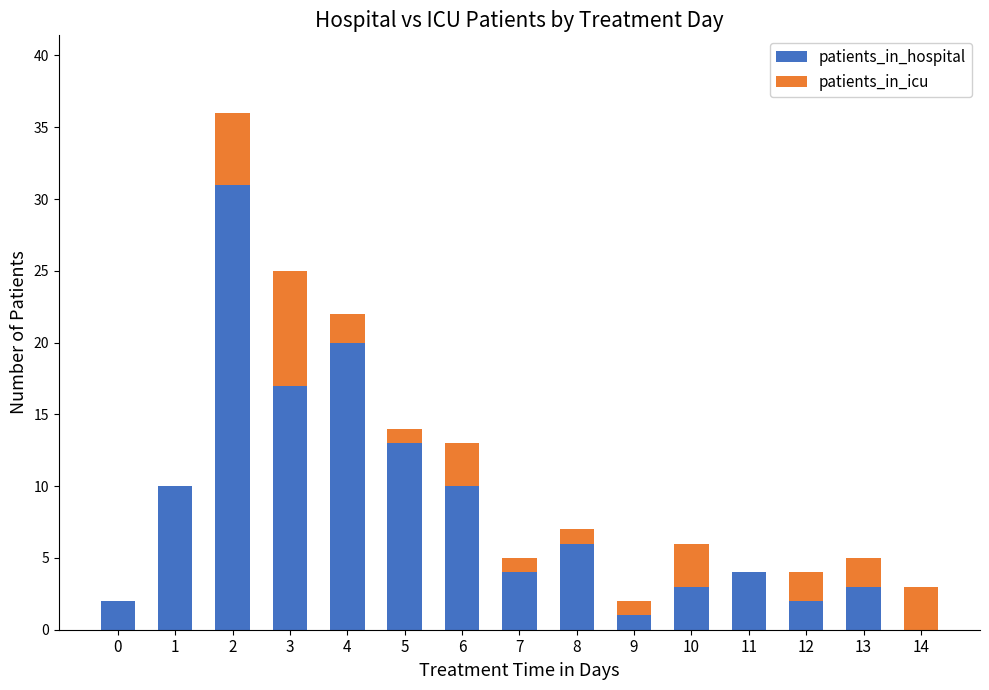

Reading left to right, what are the values for patients_in_hospital?

0=2	1=10	2=31	3=17	4=20	5=13	6=10	7=4	8=6	9=1	10=3	11=4	12=2	13=3	14=0